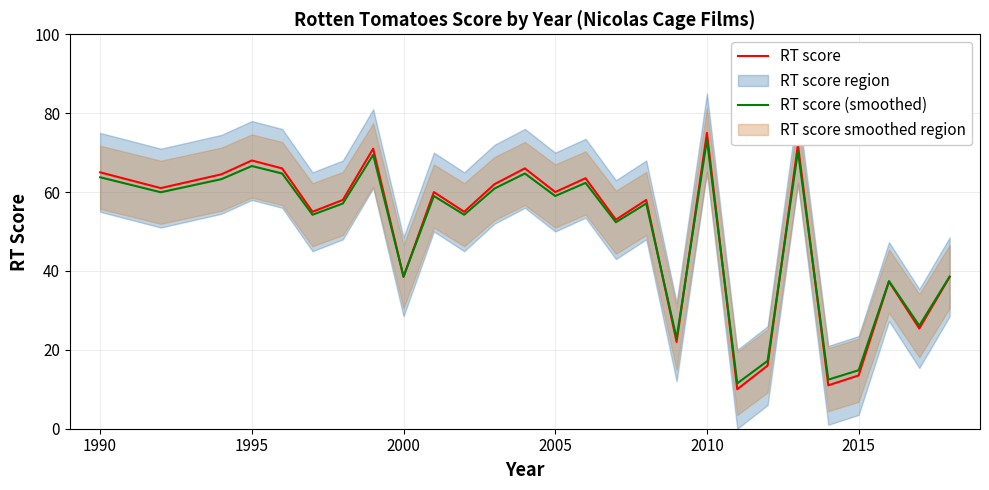

The RT score (smoothed) series shows 59.0 at 2005. True or false?

True